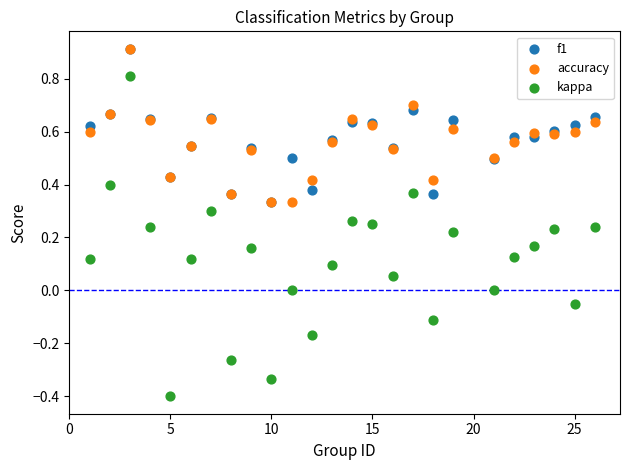

Which series contains the lowest Y value?

kappa